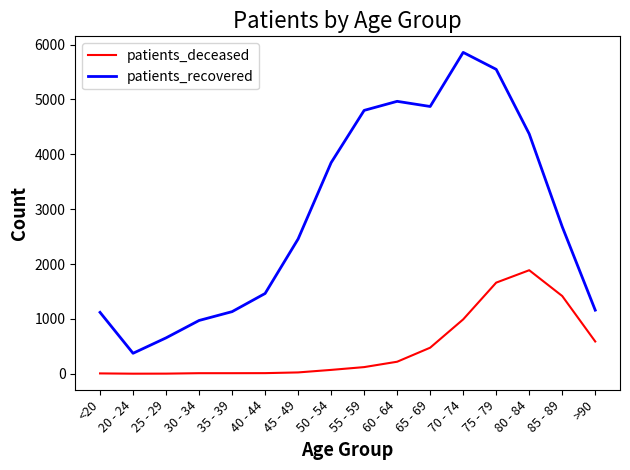

Which series has the largest total across all categories?

patients_recovered